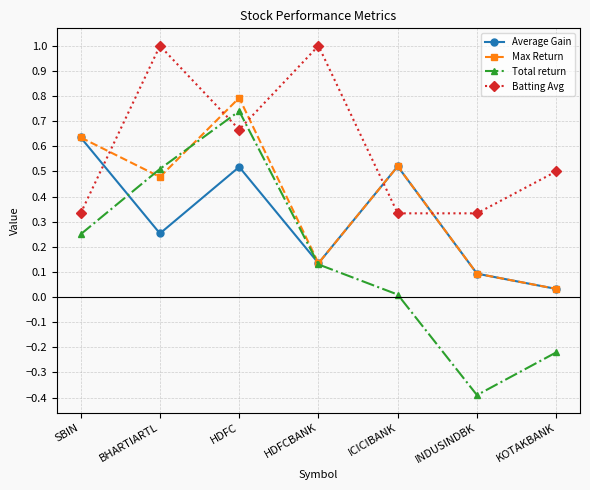

Count the number of categories in the chart.

7